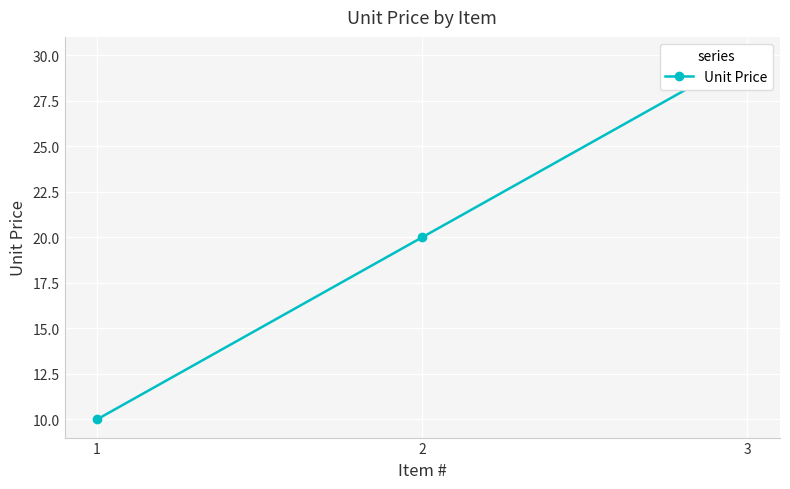

At which label does the data first exceed 20?

3